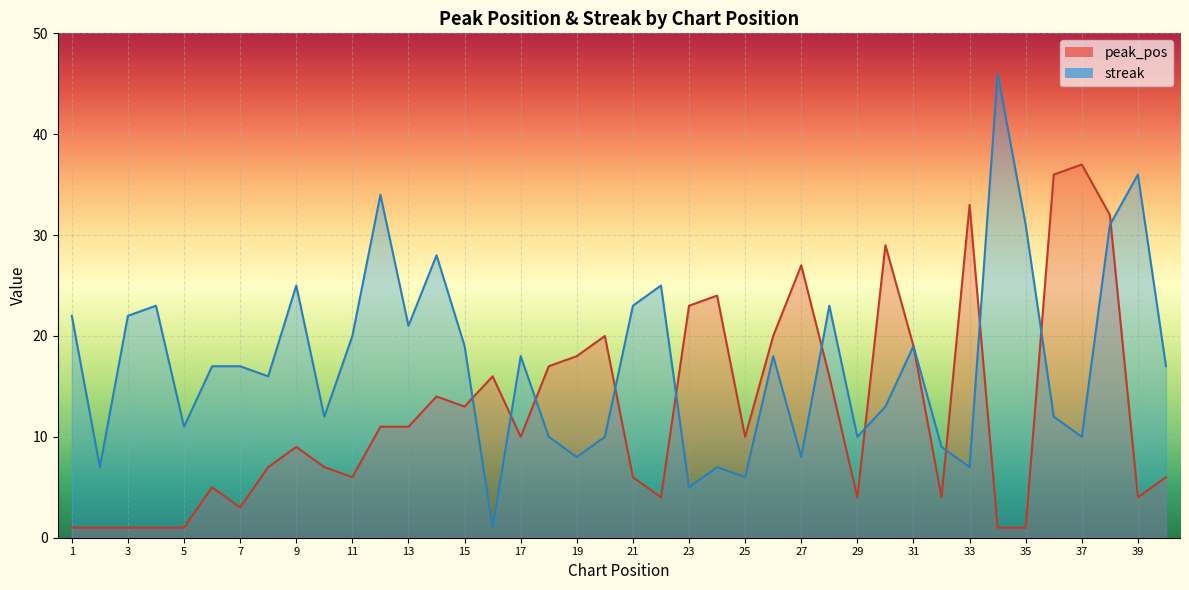

The streak series shows 2 at 16. True or false?

False